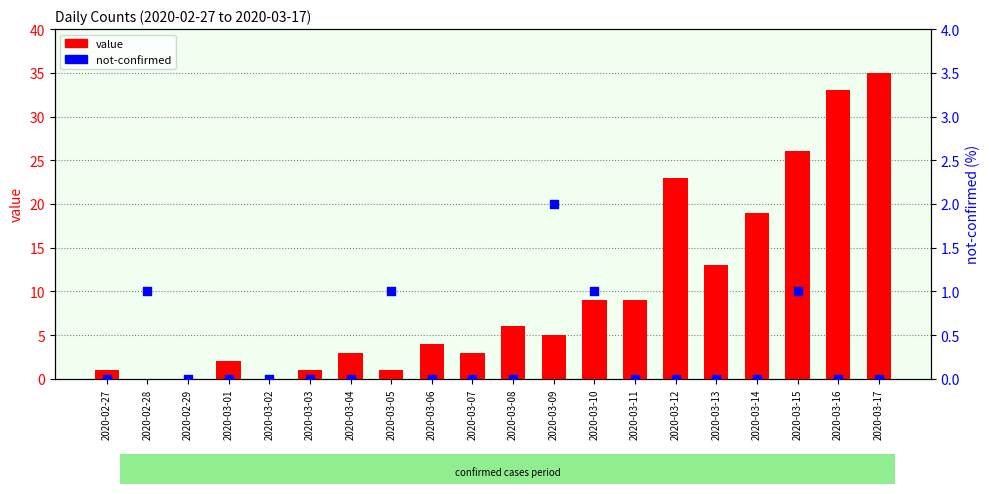

At which category is the sum across all series the highest?

2020-03-17